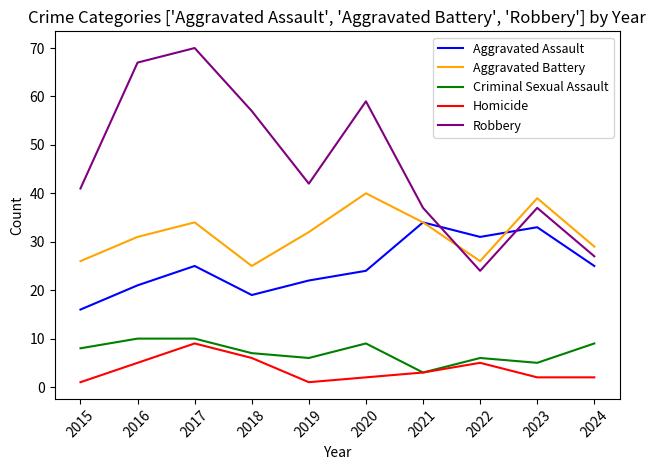

Which series has the largest range (max minus min)?

Robbery